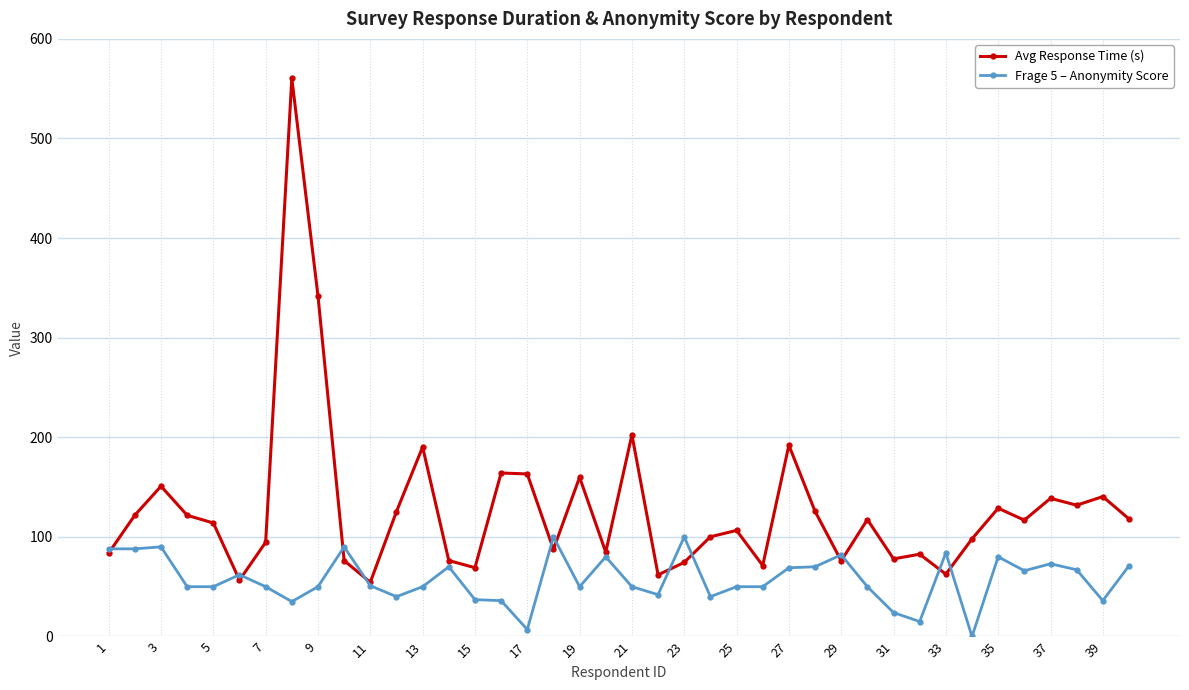

What is the lowest value of the Avg Response Time (s) series?

54.5